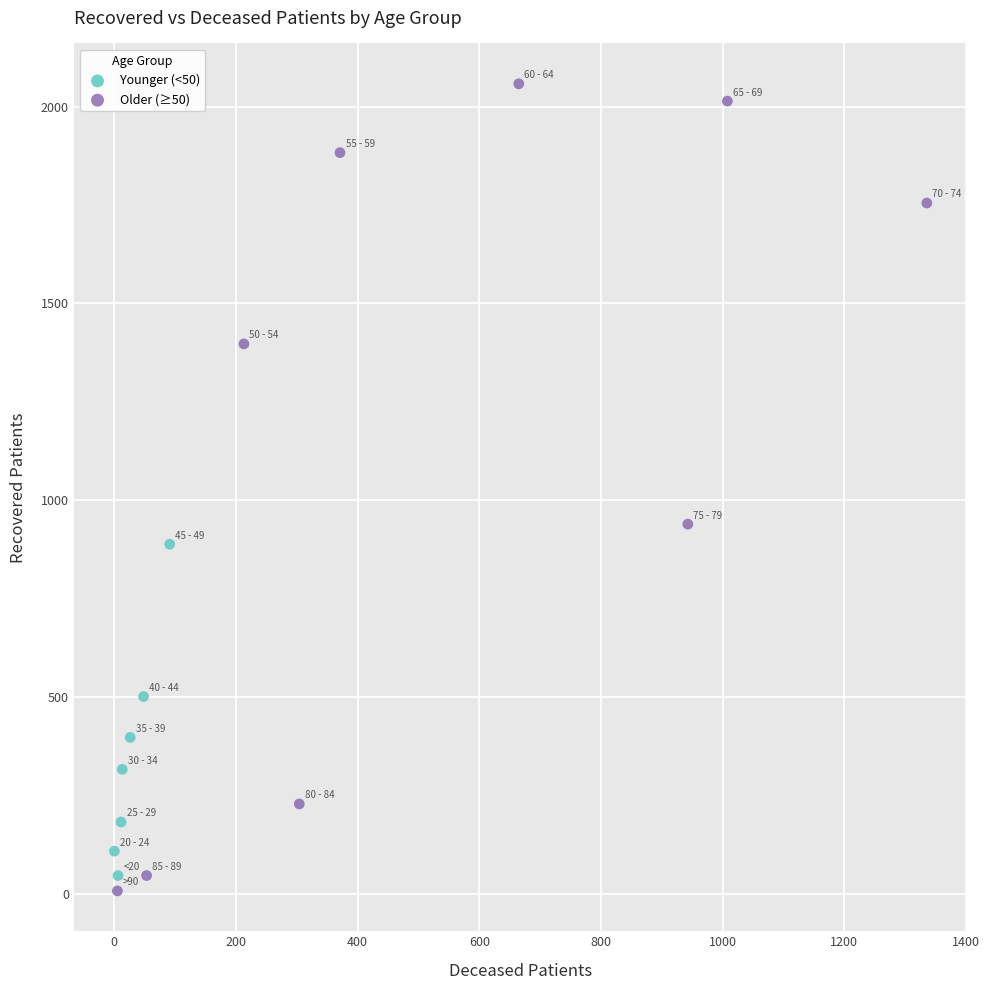

Which series reaches the minimum Y coordinate?

Older (≥50)